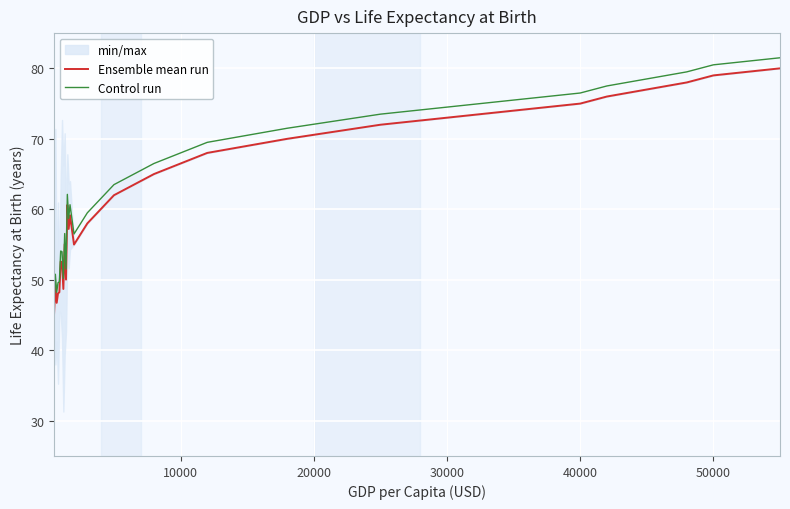

What is the minimum value for Control run?

46.6